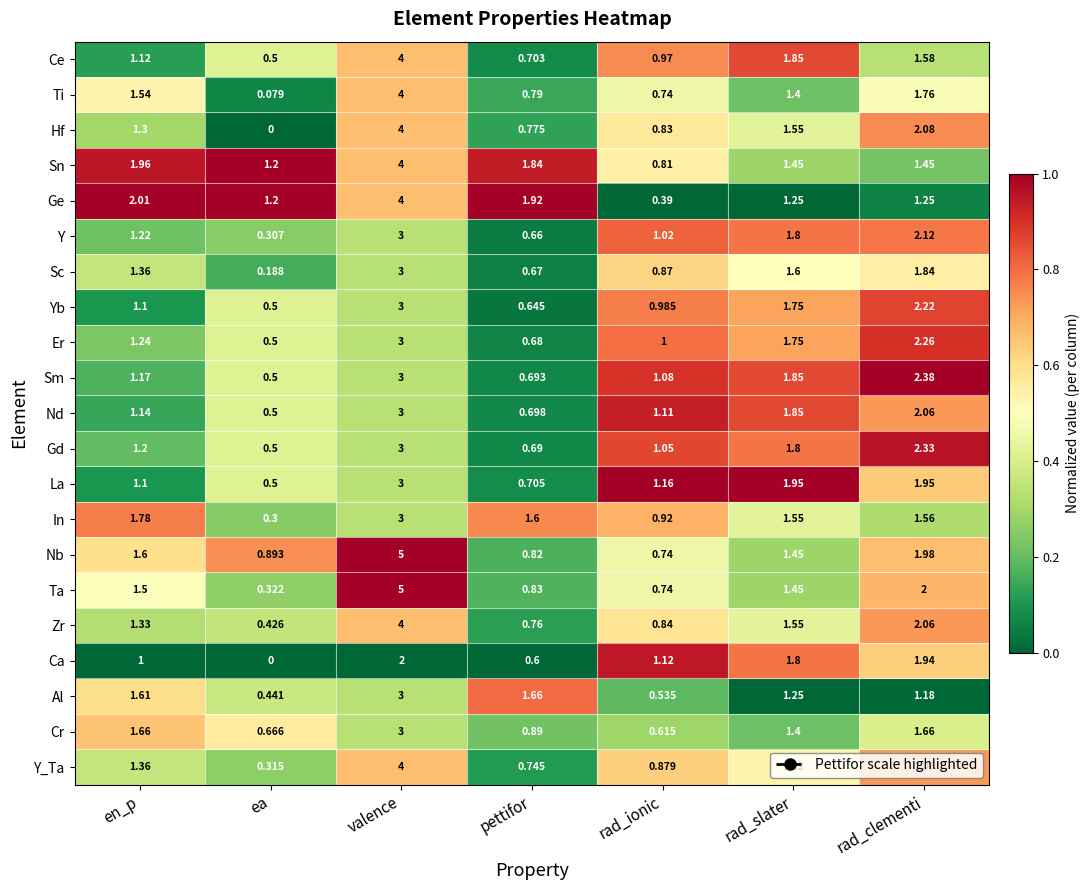

Which category has the lowest value in the Yb series?

ea